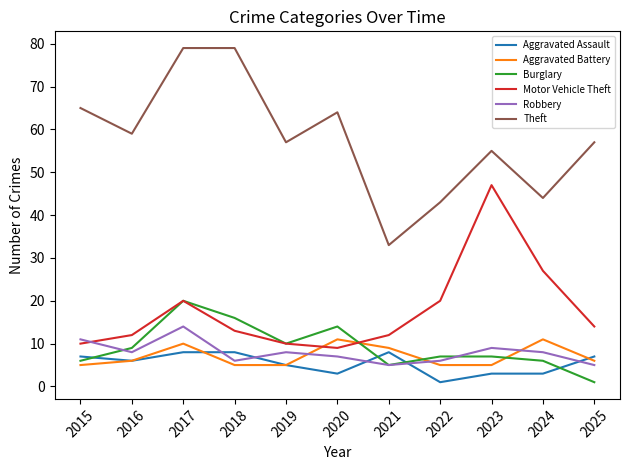

True or false: Burglary and Theft intersect in this chart.

False